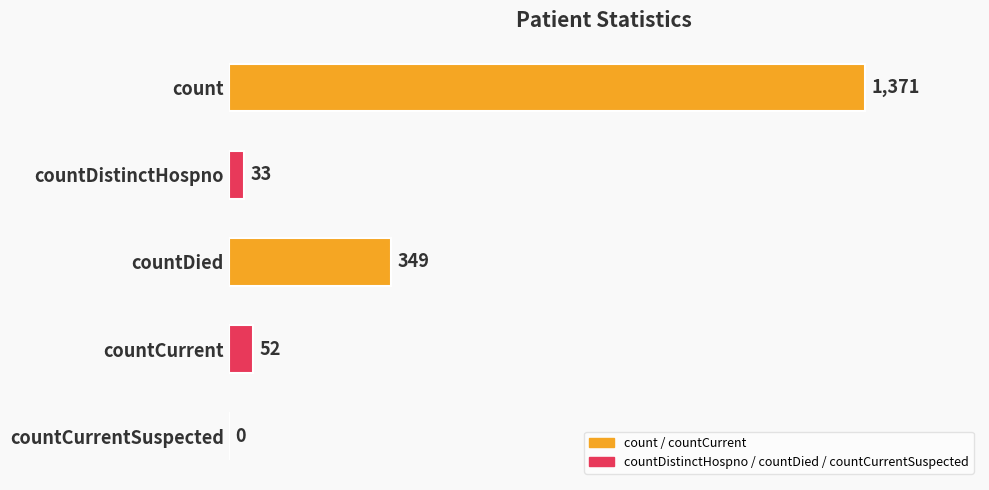

Reading top to bottom, list all the values displayed in this chart.

count=1371	countDistinctHospno=33	countDied=349	countCurrent=52	countCurrentSuspected=0